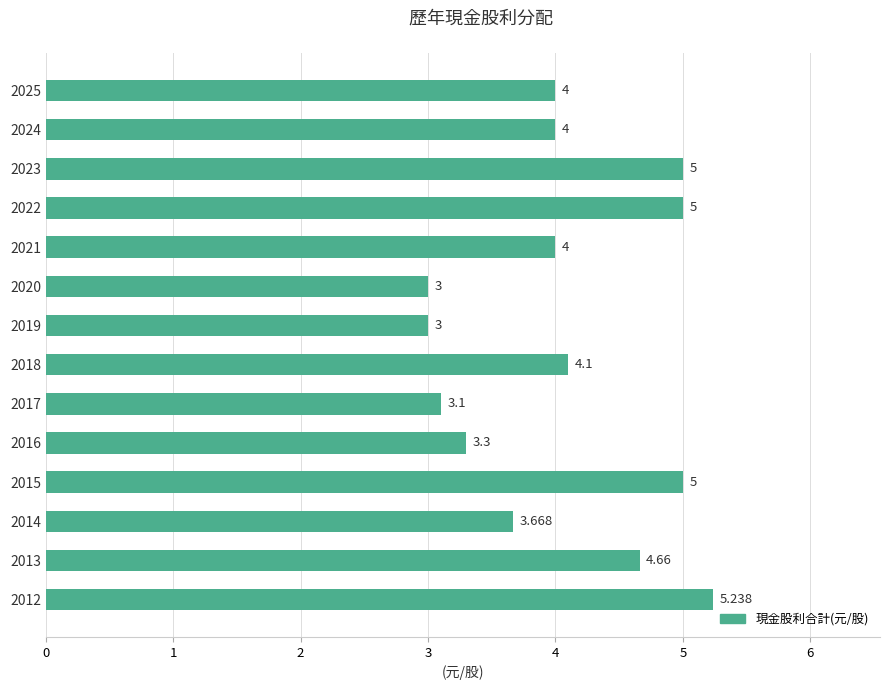

At which category does the chart reach its peak across all series?

2012